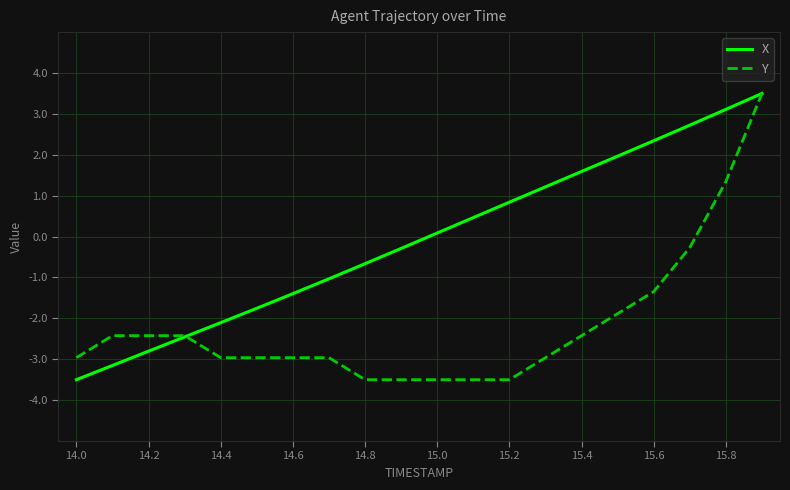

What is the average value of the Y series?

-2.2